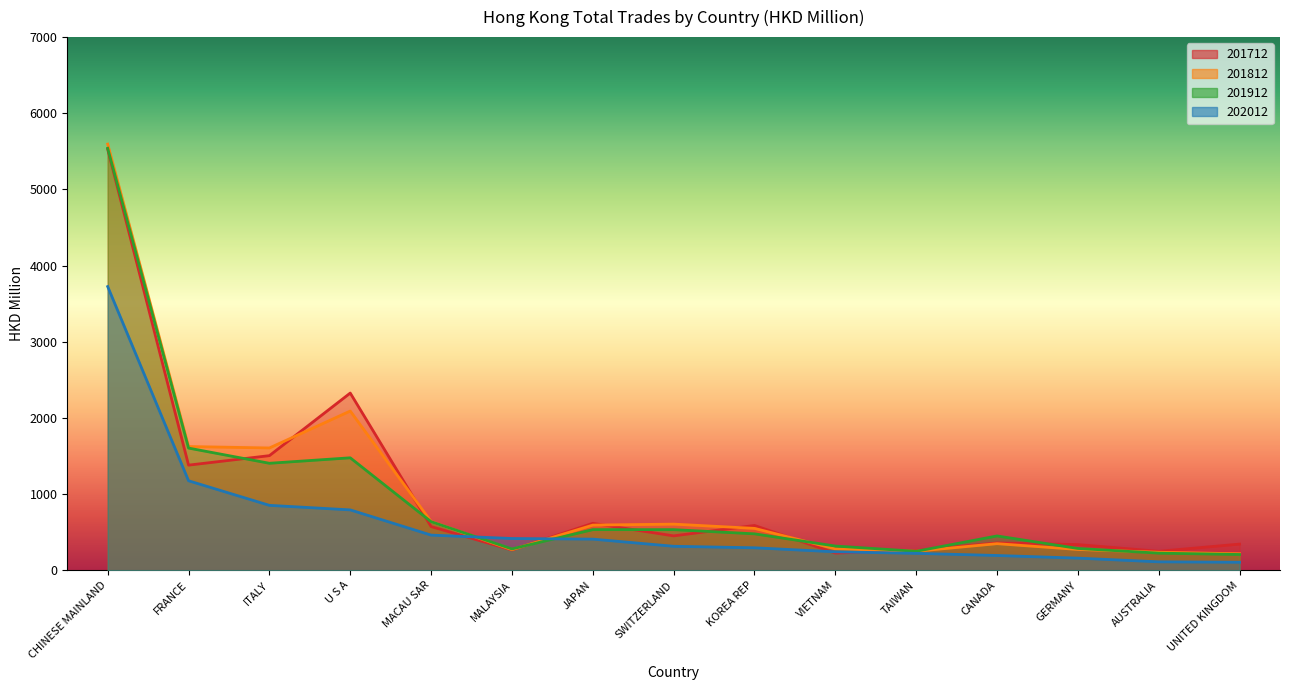

Where does the 201812 series first go above 549?

CHINESE MAINLAND